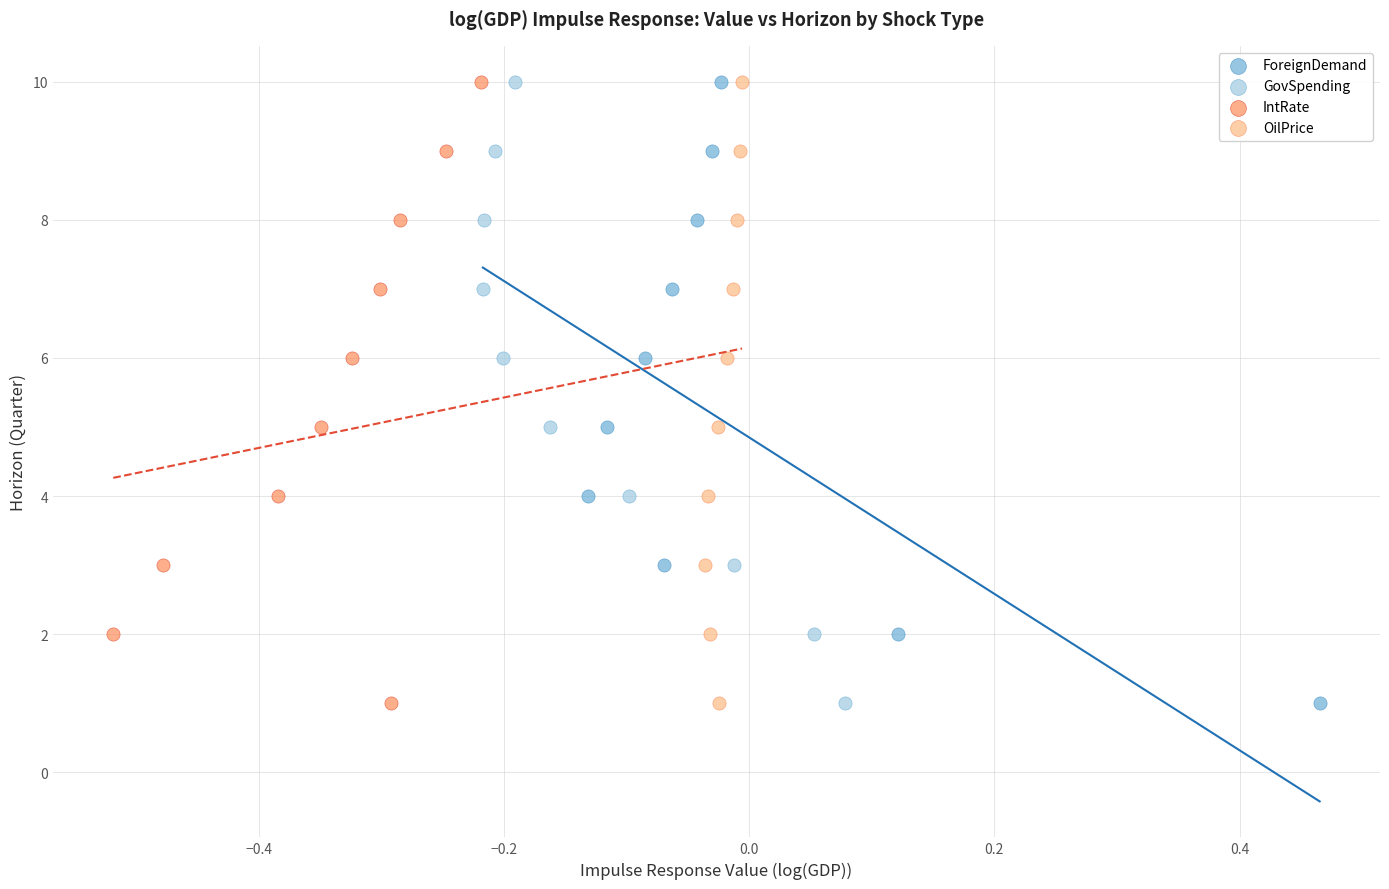

What are all the series names shown in the legend?

ForeignDemand, GovSpending, IntRate, OilPrice